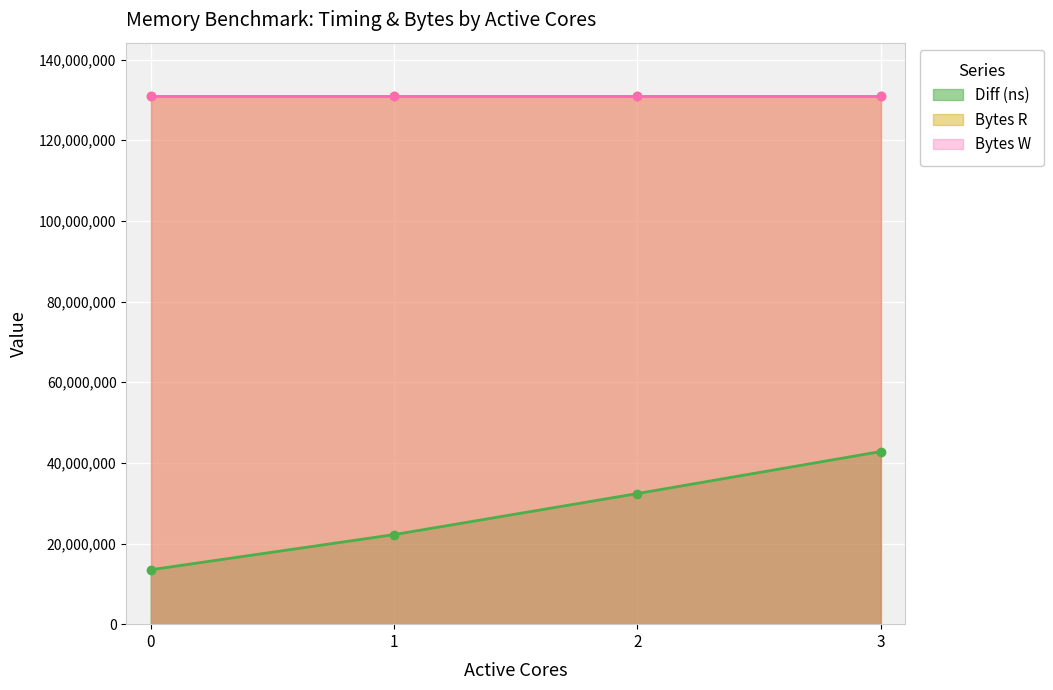

Read the Diff (ns) value at 0, to the nearest 10.

13486650